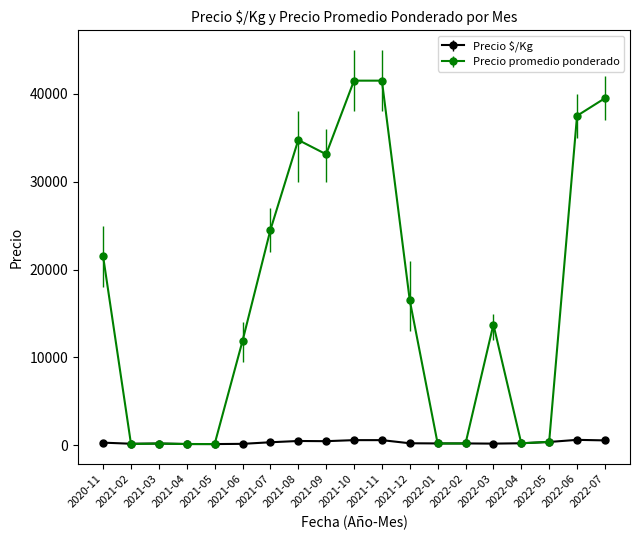

True or false: Precio promedio ponderado has more than 0 interior local peaks.

True